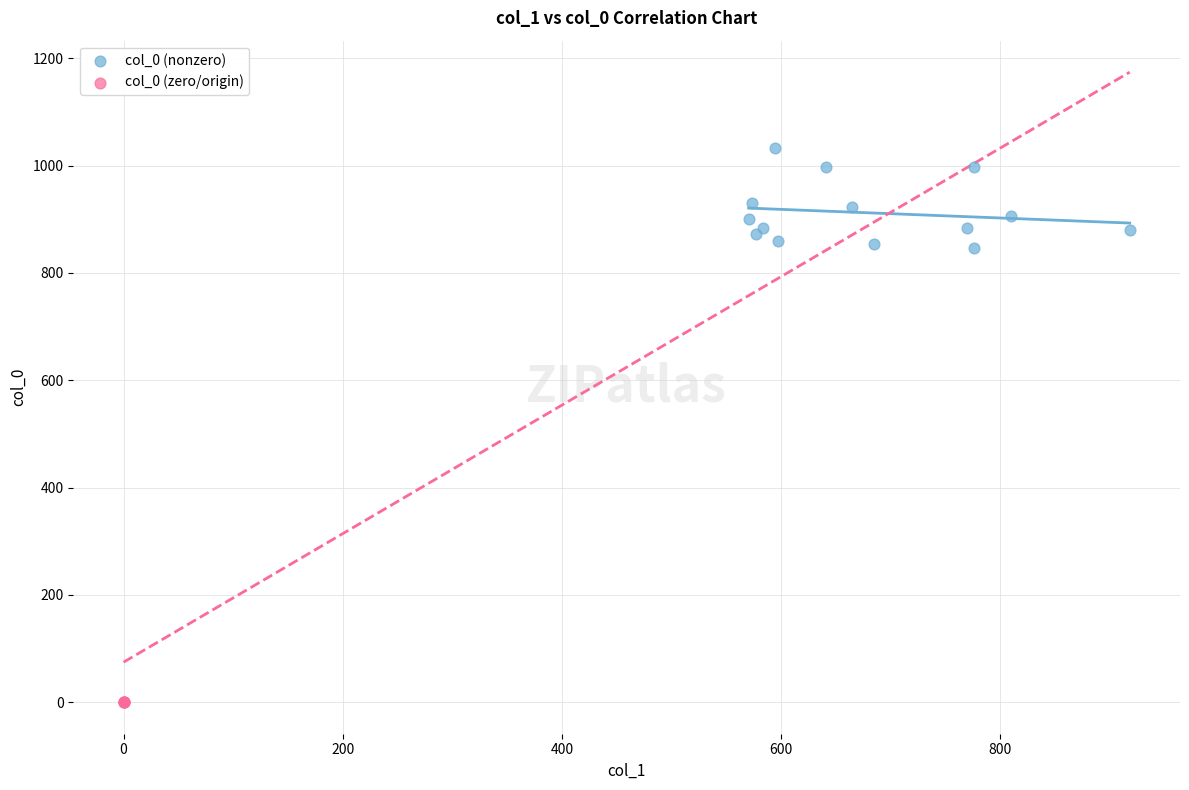

Which series reaches the maximum Y coordinate?

col_0 (nonzero)